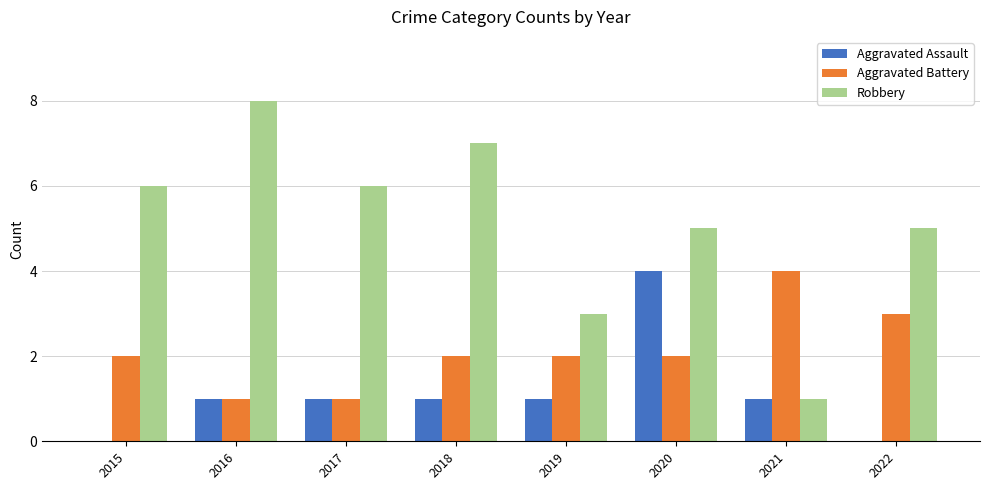

Which series changed the most between 2016 and 2017?

Robbery